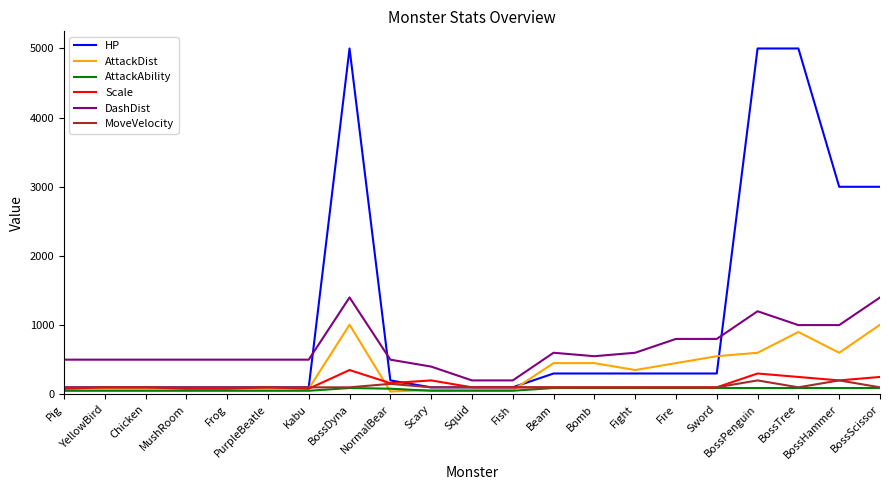

What is the minimum value for AttackAbility?

50